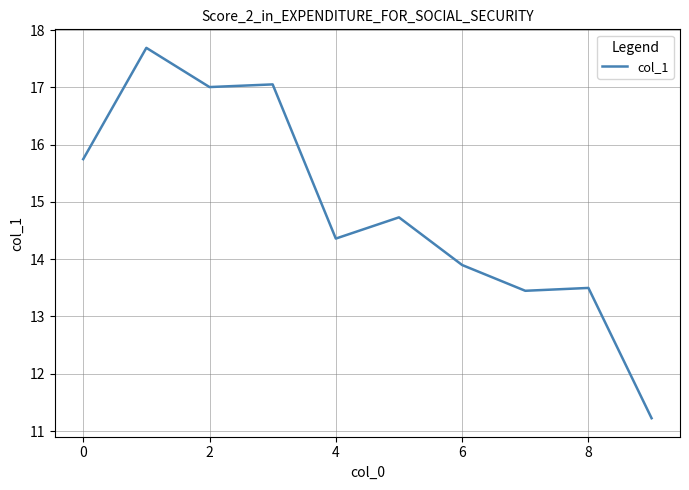

How many lines are shown in the chart?

1